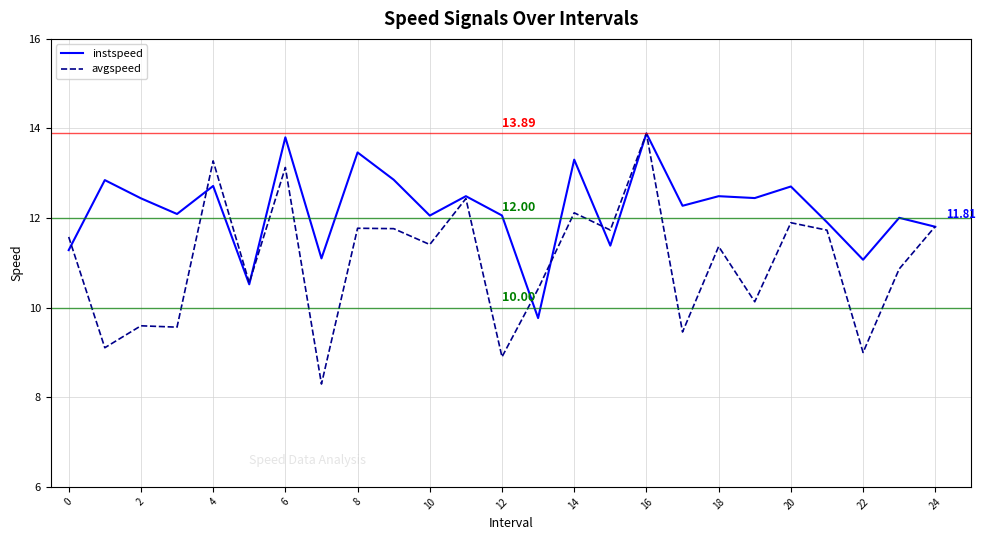

List the series in order of their overall mean, highest first.

instspeed, avgspeed